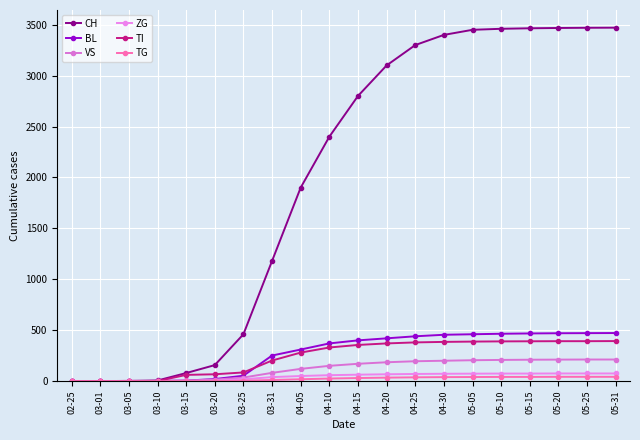

How many lines are shown in the chart?

6